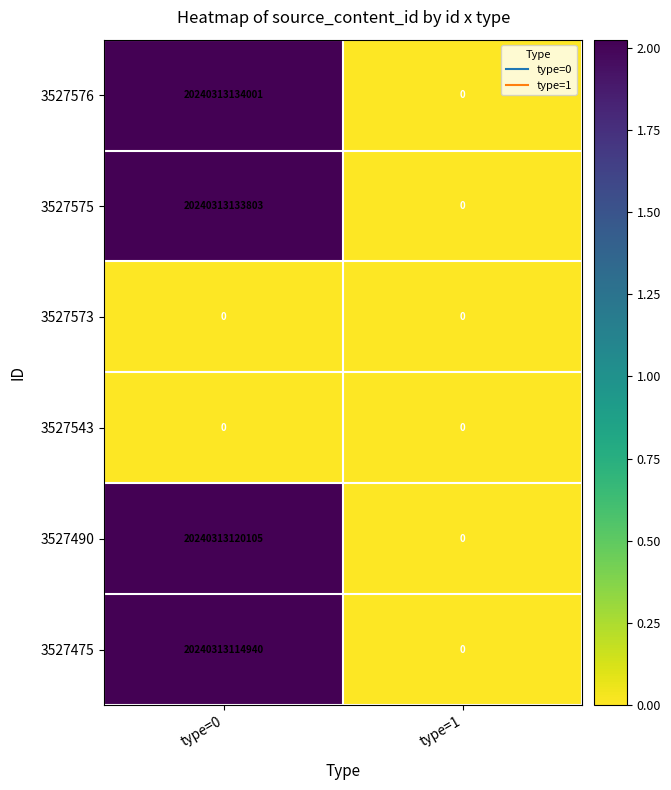

Which series has the largest total across all categories?

3527576